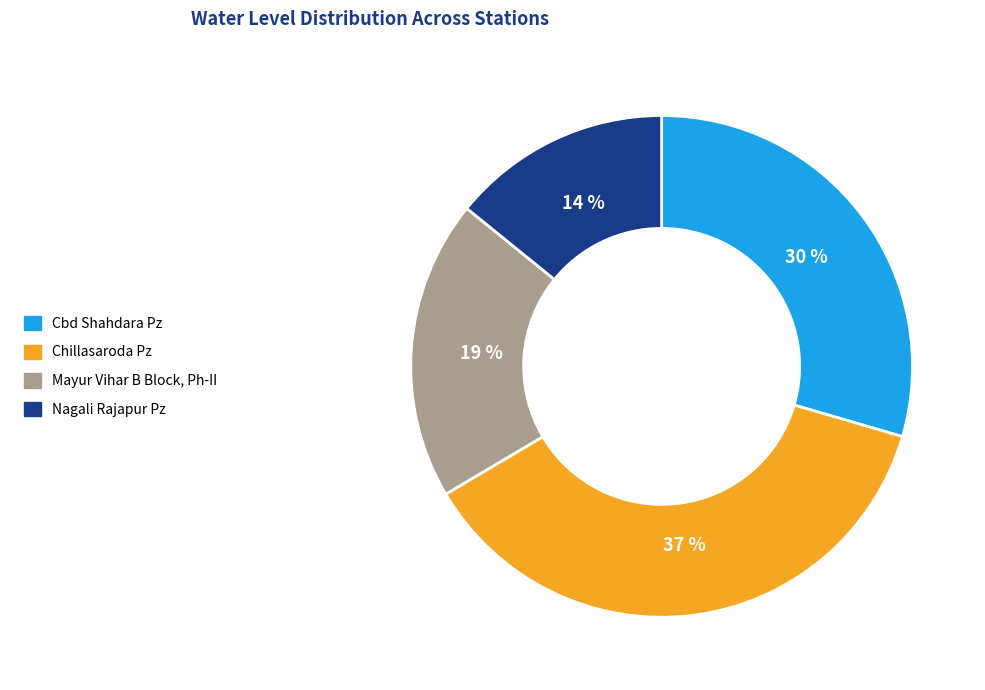

To the nearest percent, what portion does Mayur Vihar B Block, Ph-II represent?

19%